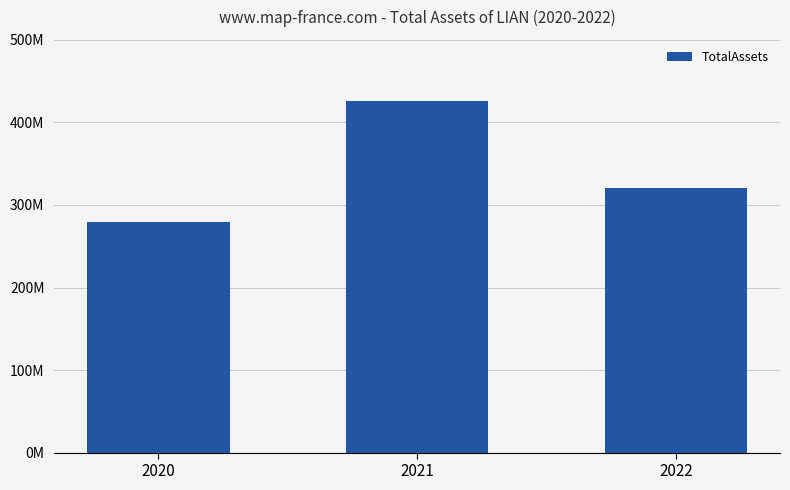

What is the minimum value shown in the chart?

279286000